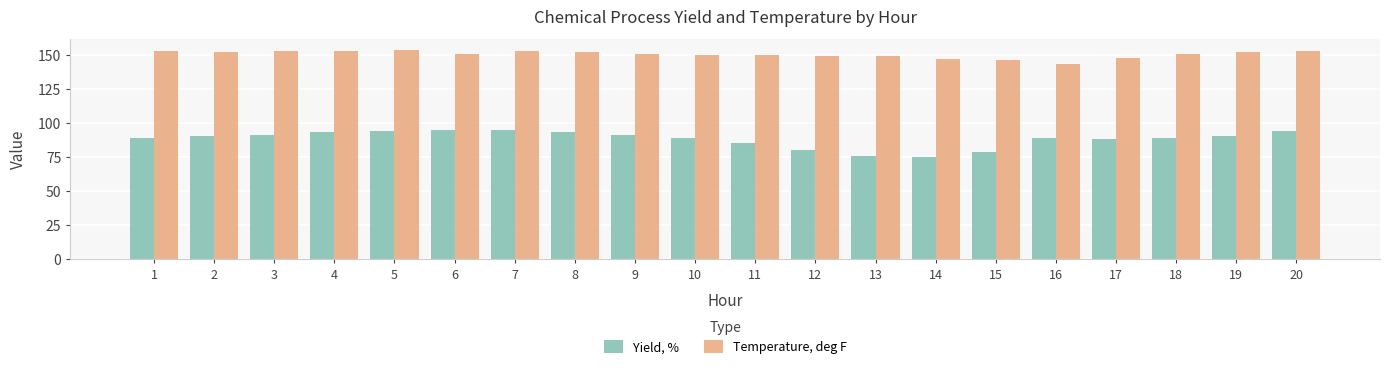

At which label does Yield, % first exceed 90?

2